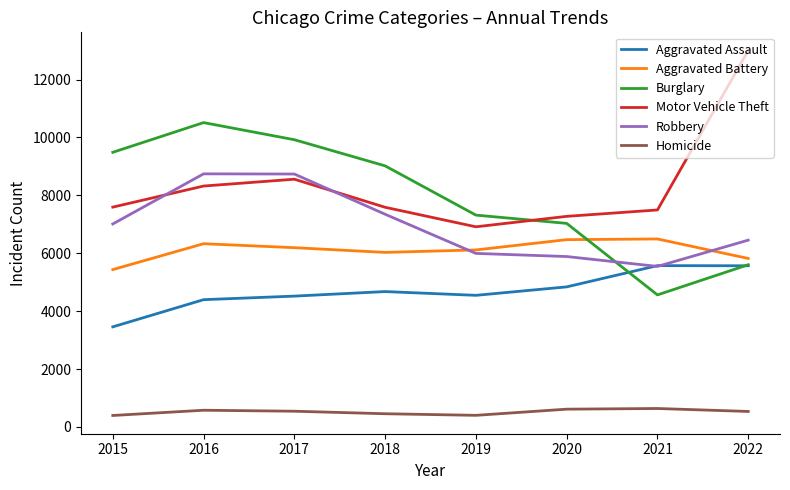

What is the difference between the maximum and second lowest values in the Homicide series?

236